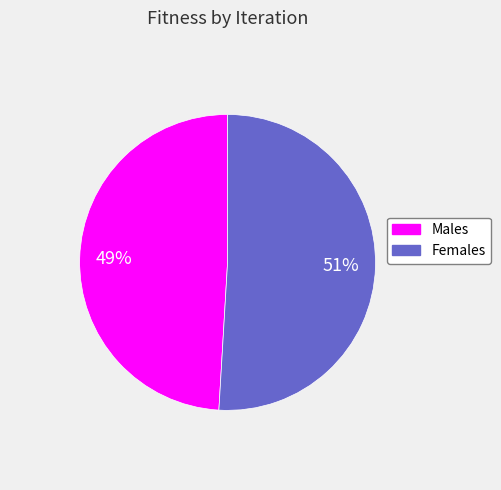

To the nearest percent, what is the average slice percentage?

50%